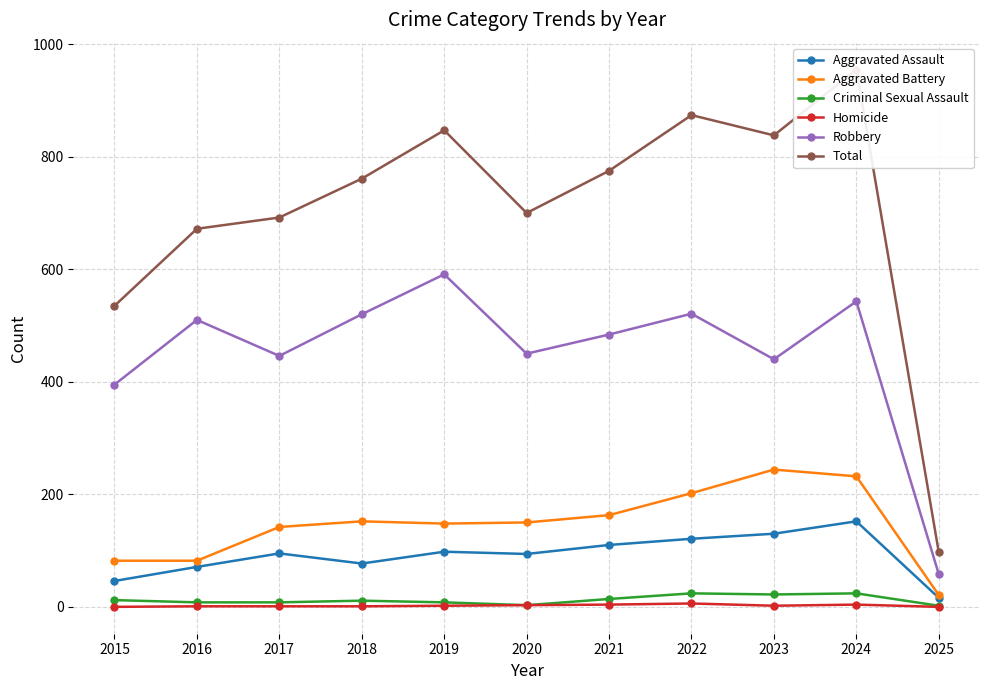

What is the difference between the second highest and second lowest values in the Aggravated Assault series?

84